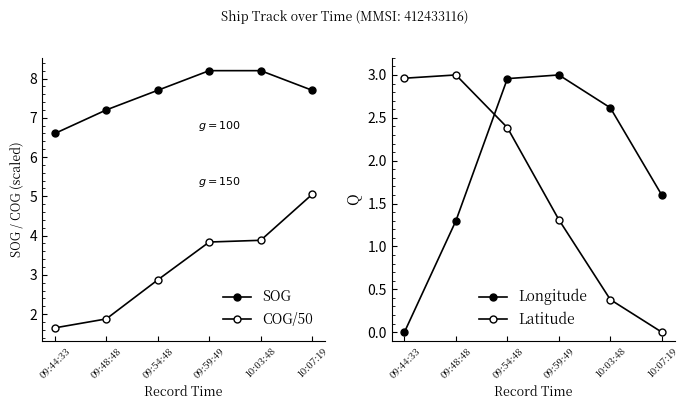

Which series has the largest range (max minus min)?

COG/50